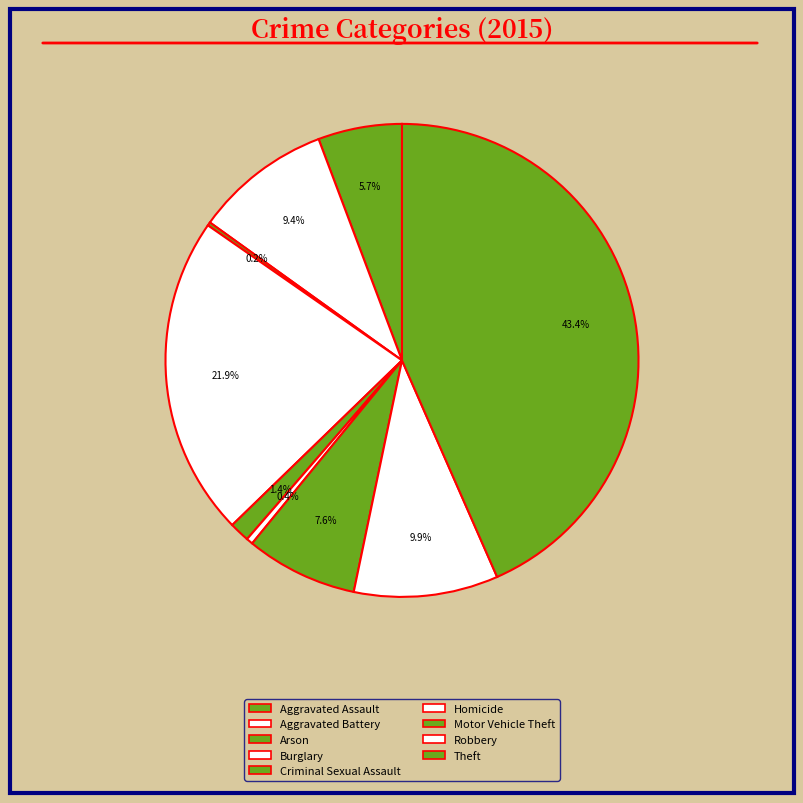

Rank the categories by value from lowest to highest.

Arson, Homicide, Criminal Sexual Assault, Aggravated Assault, Motor Vehicle Theft, Aggravated Battery, Robbery, Burglary, Theft